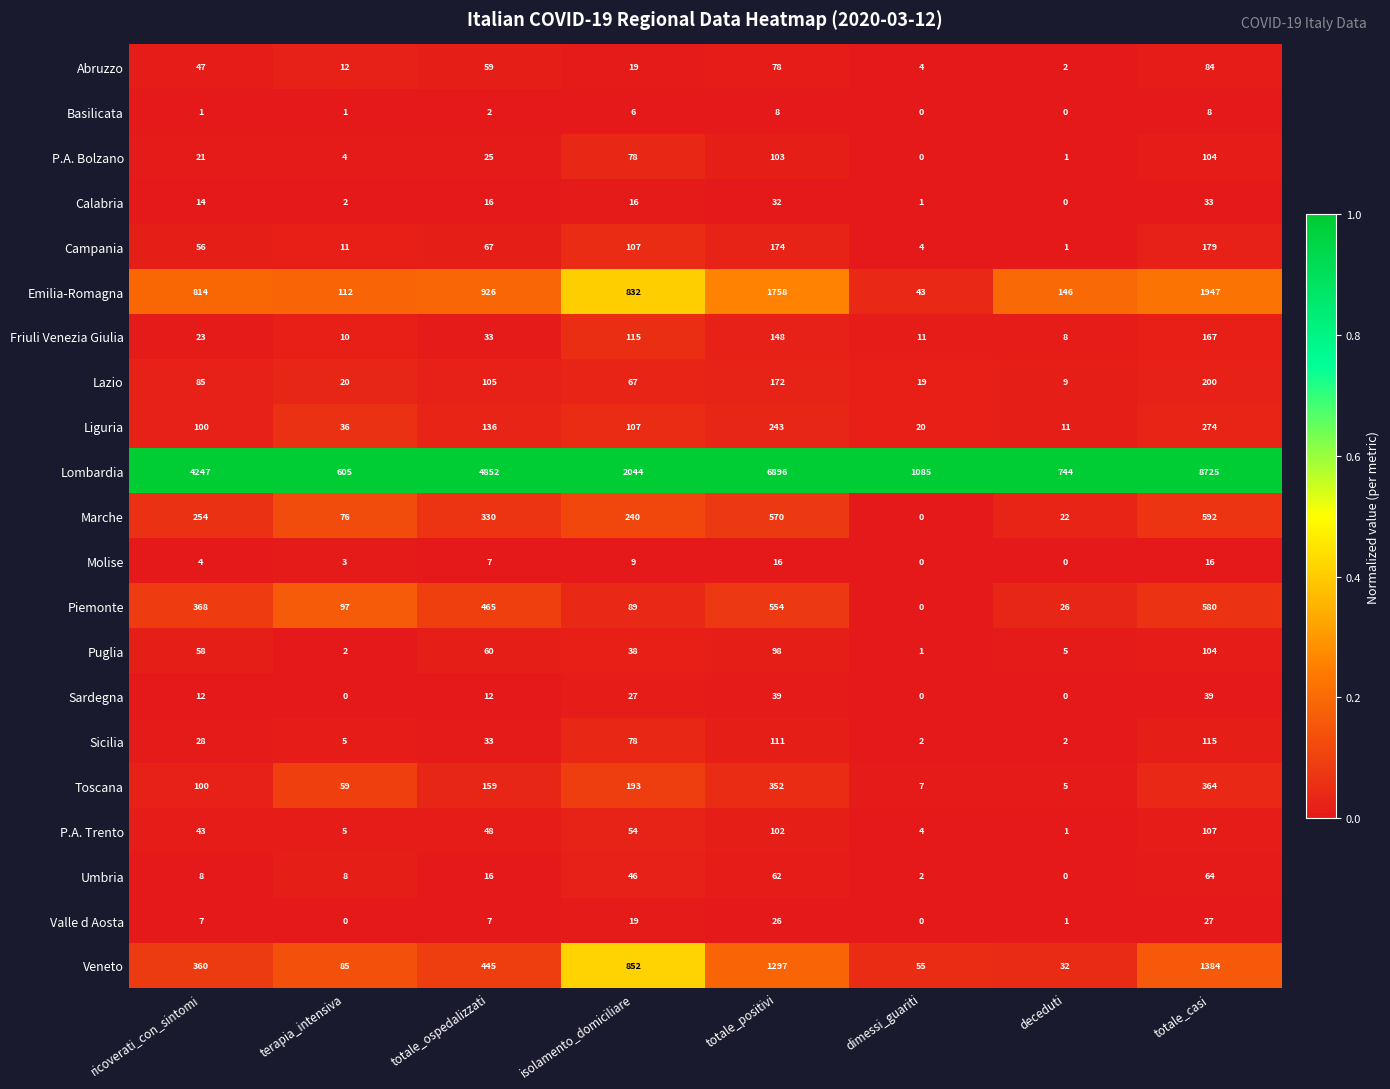

Rank the categories by P.A. Bolzano value from highest to lowest.

totale_casi, totale_positivi, isolamento_domiciliare, totale_ospedalizzati, ricoverati_con_sintomi, terapia_intensiva, deceduti, dimessi_guariti